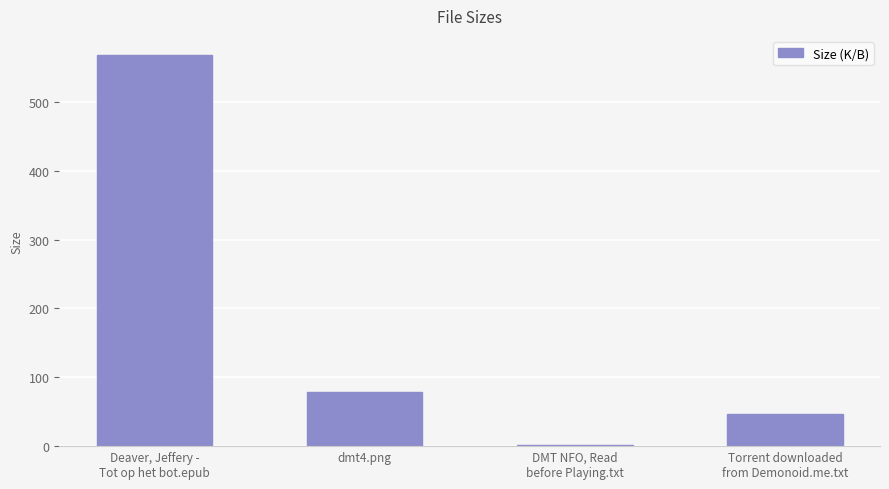

Where is the data nearest to the value 284?

dmt4.png